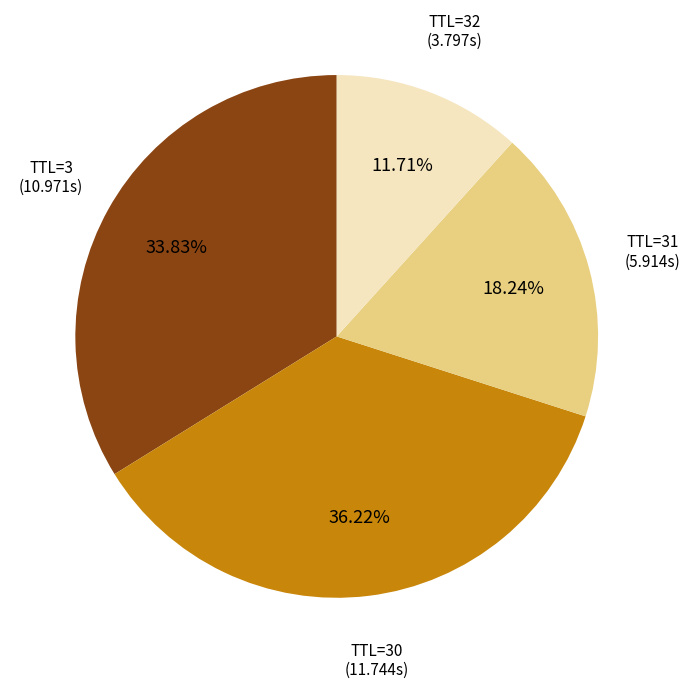

Does any single category account for the majority?

No